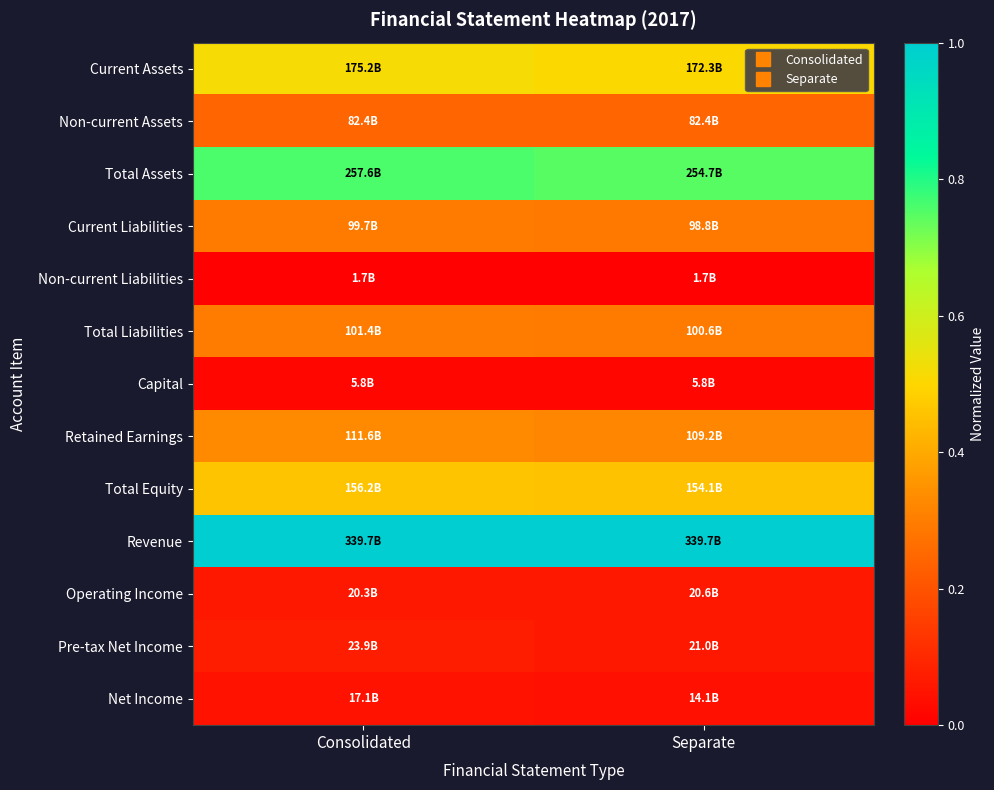

Reading left to right, what are all the values shown in this chart?

Current Assets: Consolidated=0.5	Separate=0.5
Non-current Assets: Consolidated=0.2	Separate=0.2
Total Assets: Consolidated=0.8	Separate=0.7
Current Liabilities: Consolidated=0.3	Separate=0.3
Non-current Liabilities: Consolidated=0.0	Separate=0.0
Total Liabilities: Consolidated=0.3	Separate=0.3
Capital: Consolidated=0.0	Separate=0.0
Retained Earnings: Consolidated=0.3	Separate=0.3
Total Equity: Consolidated=0.5	Separate=0.5
Revenue: Consolidated=1.0	Separate=1.0
Operating Income: Consolidated=0.1	Separate=0.1
Pre-tax Net Income: Consolidated=0.1	Separate=0.1
Net Income: Consolidated=0.1	Separate=0.0